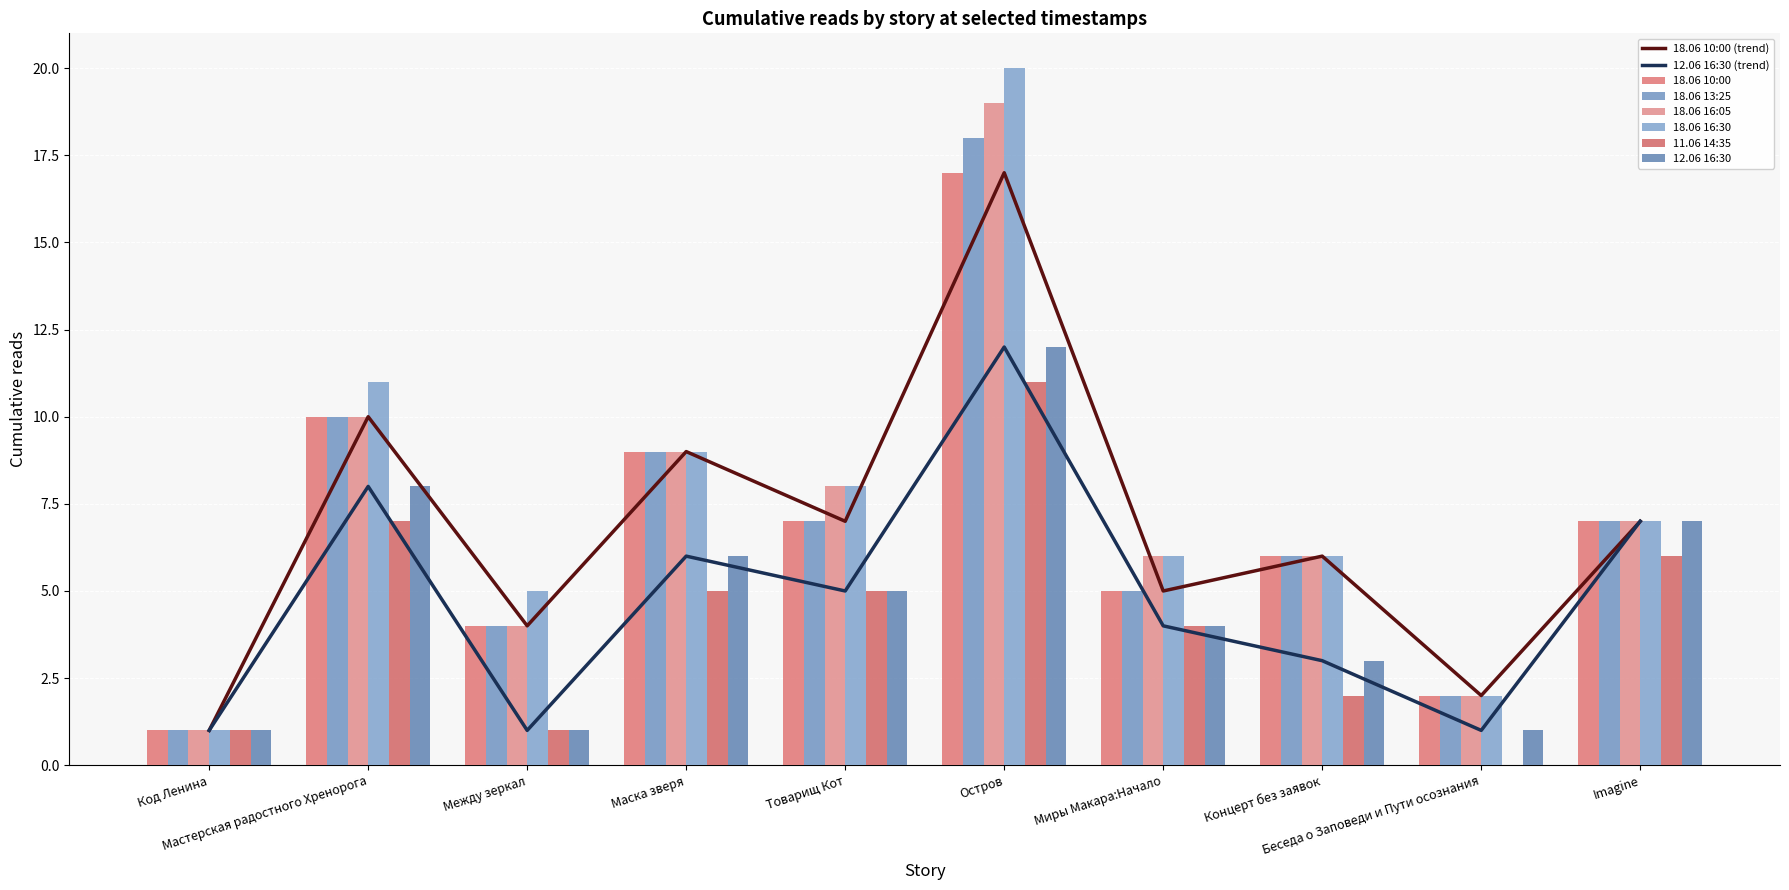

How many data points in 18.06 10:00 are above 7?

3